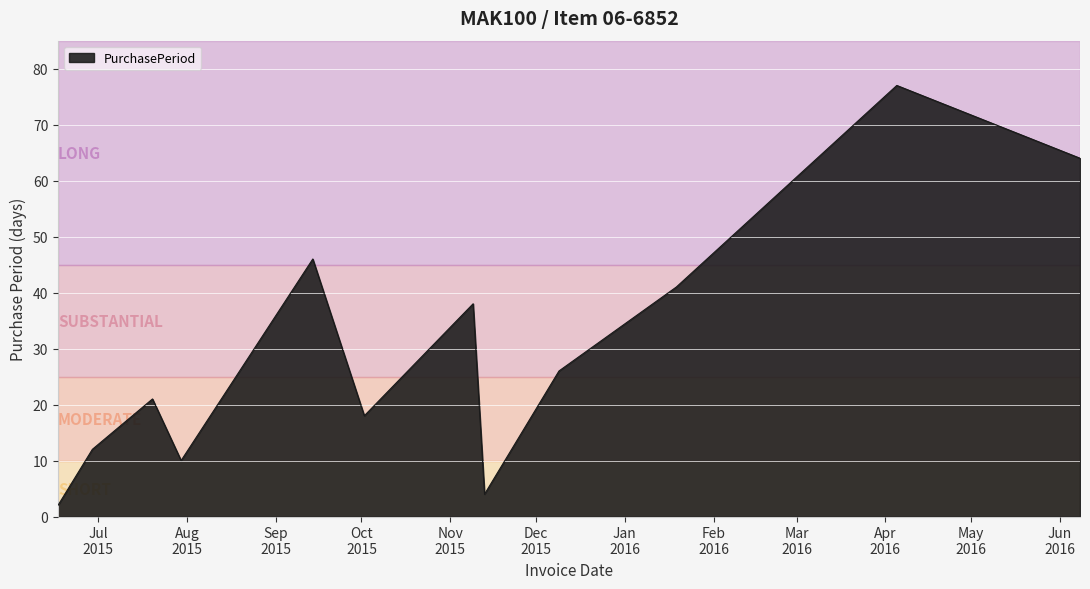

What is the difference between the maximum and minimum values?

75